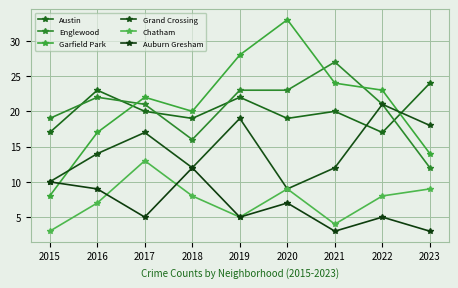

True or false: Englewood and Grand Crossing intersect in this chart.

False